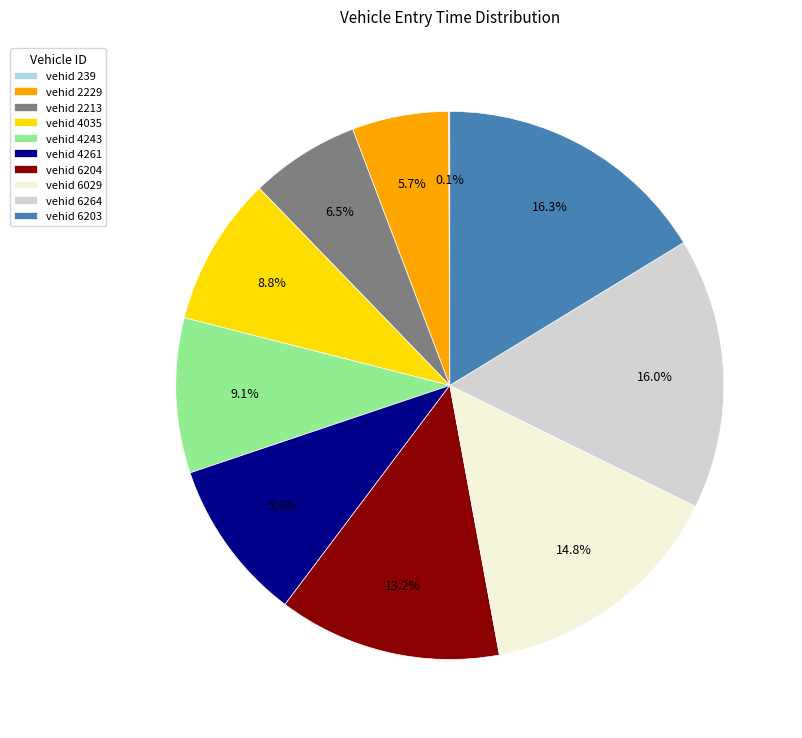

Do vehid 2229 and vehid 6264 together represent more than half of the pie?

No